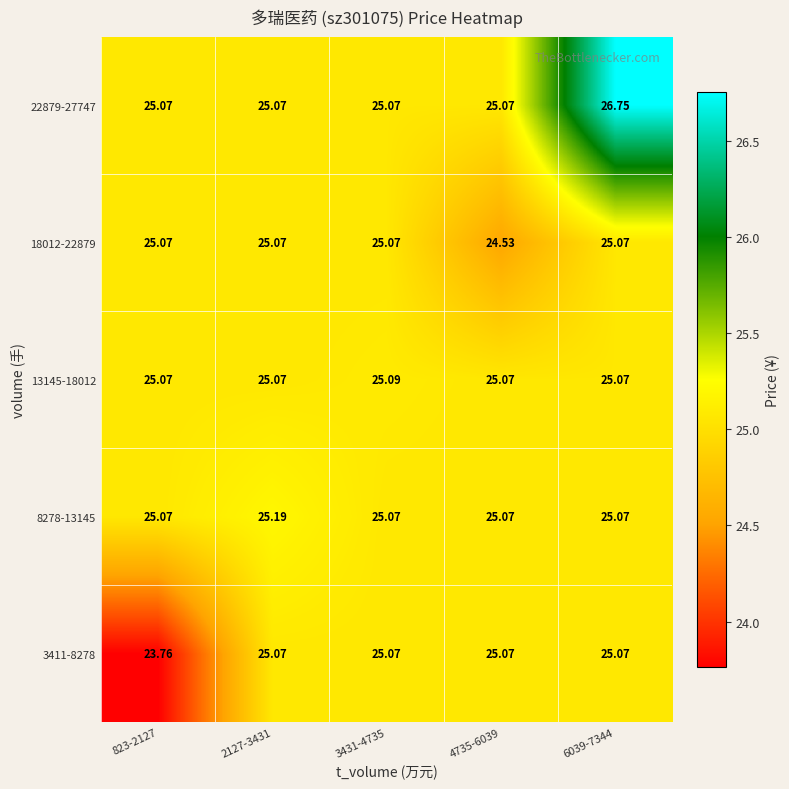

At how many categories does at least one series exceed 24?

5